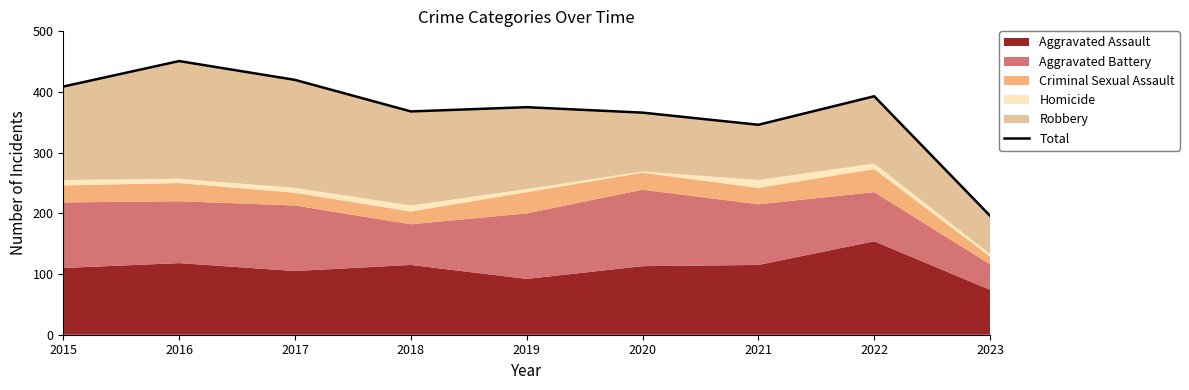

How many data points are less than 375?

4